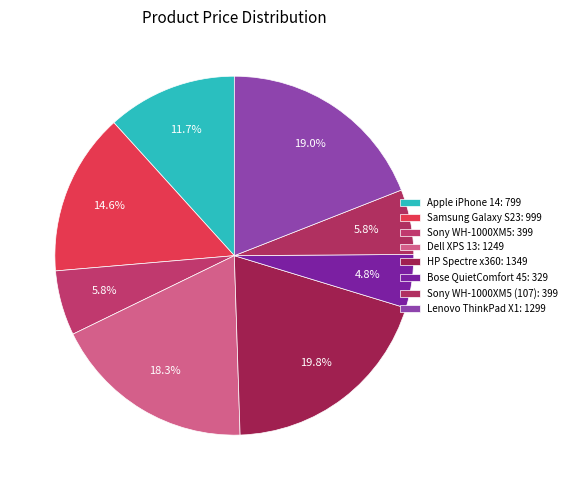

What is the largest slice in the pie chart?

HP Spectre x360